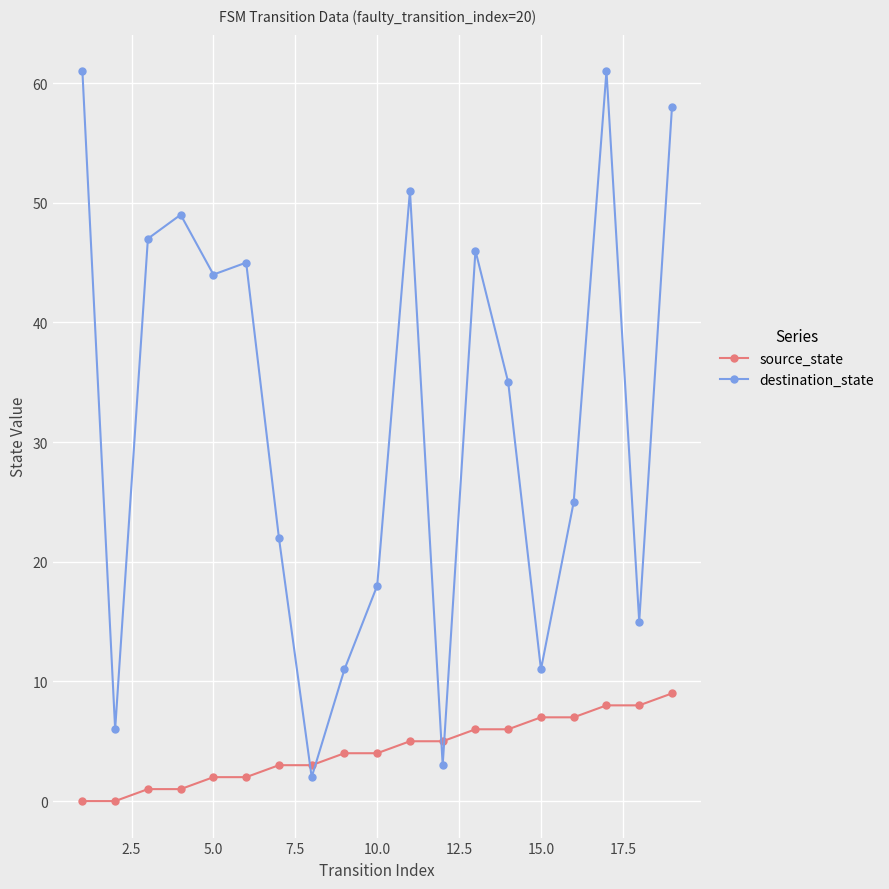

Rank the series by their maximum value, from lowest to highest.

source_state, destination_state